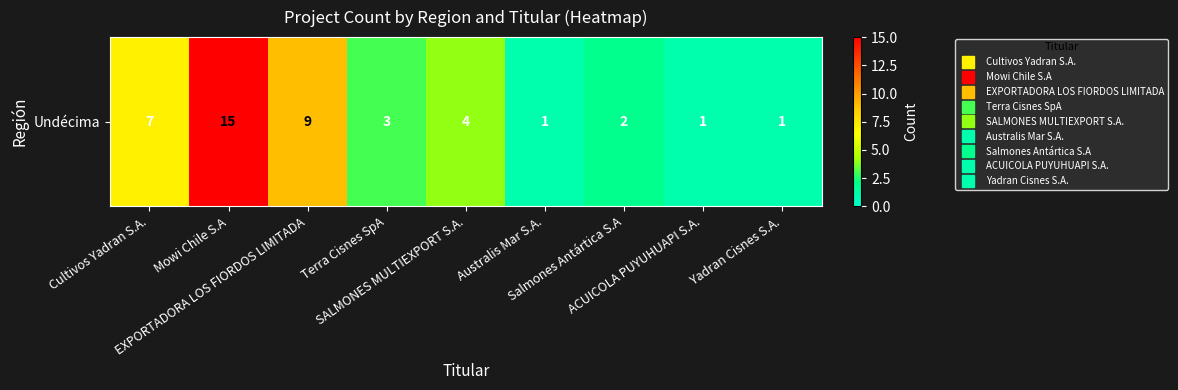

Between SALMONES MULTIEXPORT S.A. and Salmones Antártica S.A, which is larger?

SALMONES MULTIEXPORT S.A.